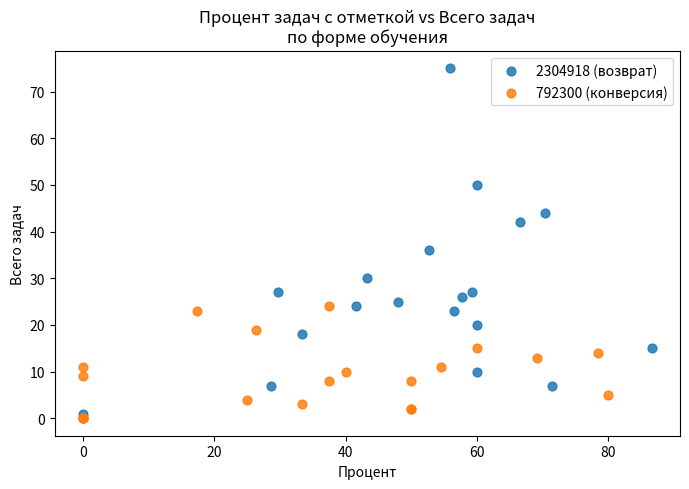

Which series has the widest spread of Y values?

2304918 (возврат)